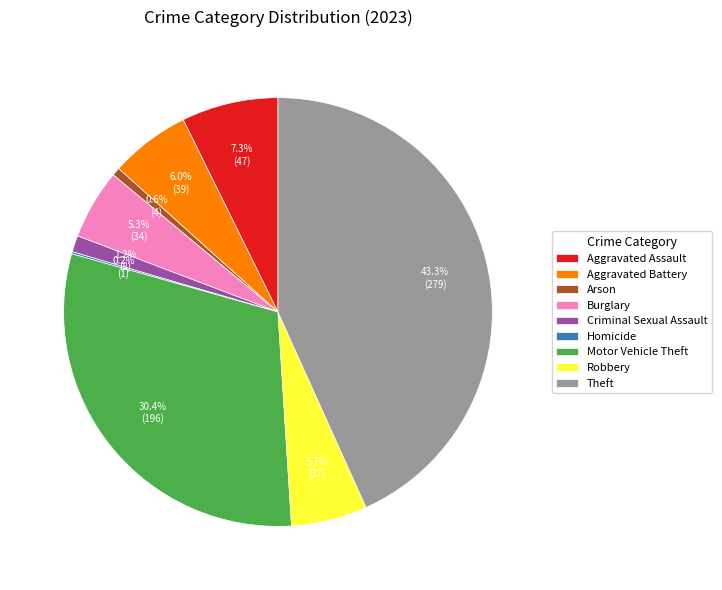

To the nearest percent, what is the difference between the Arson and Motor Vehicle Theft slice percentages?

30%